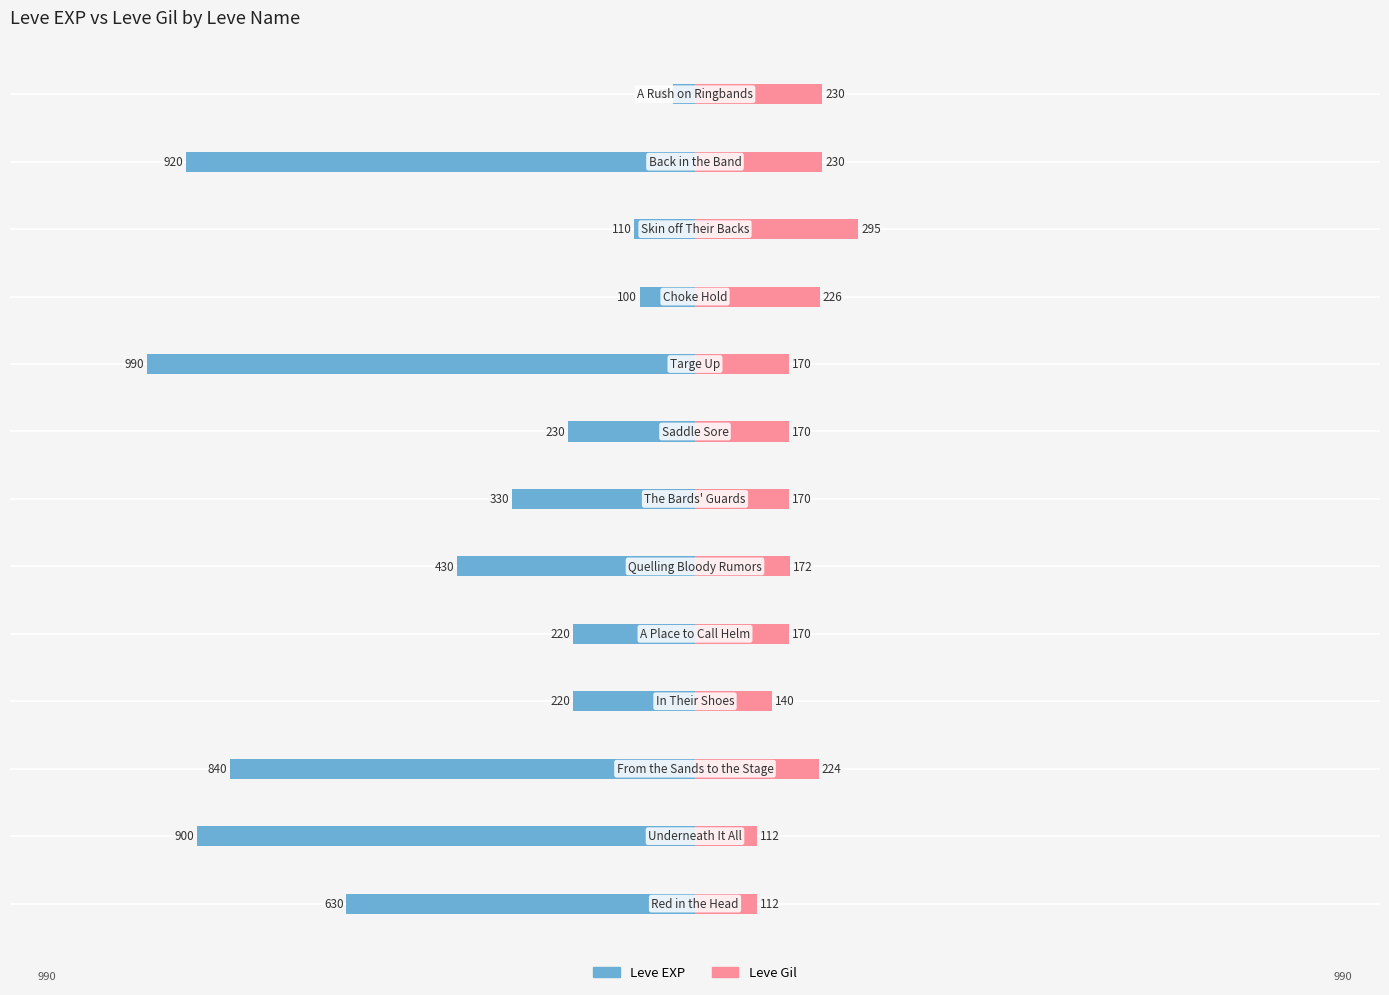

Rank the series at 500 from lowest to highest value.

Leve EXP, Leve Gil